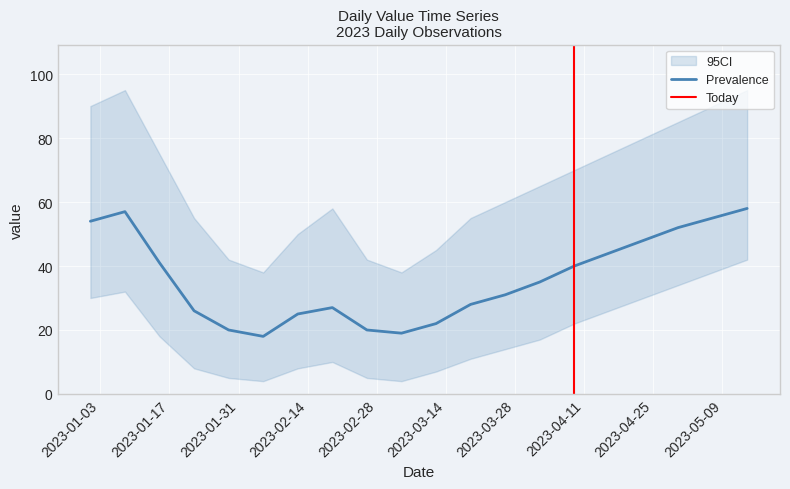

Reading left to right, extract all data points from this chart.

2023-01-01=54	2023-01-08=57	2023-01-15=41	2023-01-22=26	2023-01-29=20	2023-02-05=18	2023-02-12=25	2023-02-19=27	2023-02-26=20	2023-03-05=19	2023-03-12=22	2023-03-19=28	2023-03-26=31	2023-04-02=35	2023-04-09=40	2023-04-16=44	2023-04-23=48	2023-04-30=52	2023-05-07=55	2023-05-14=58